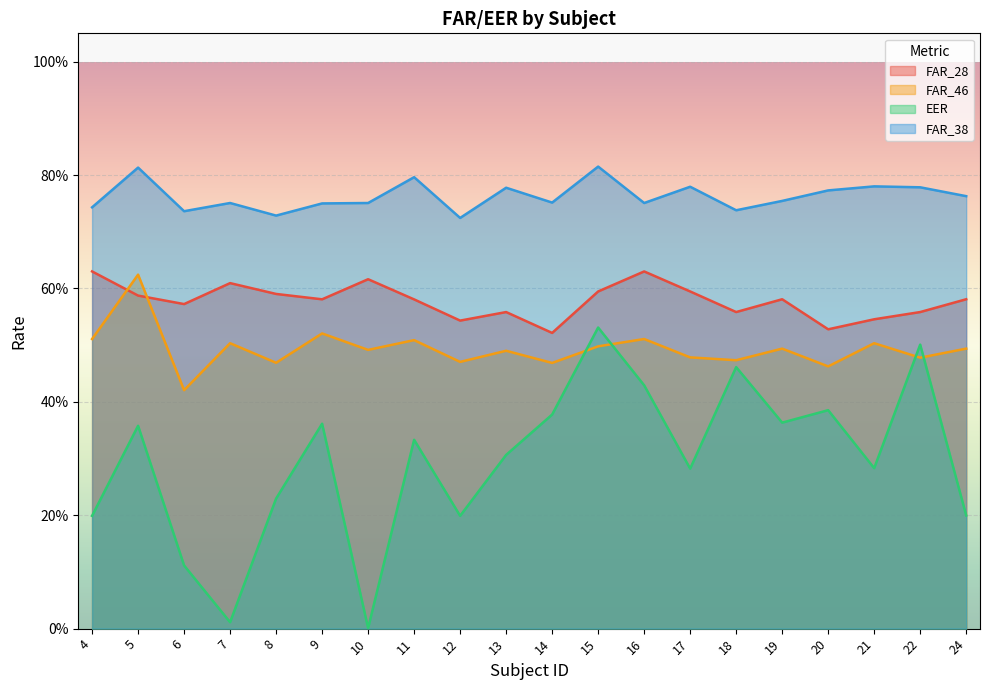

How many FAR_38 values are between 0 and 1?

20